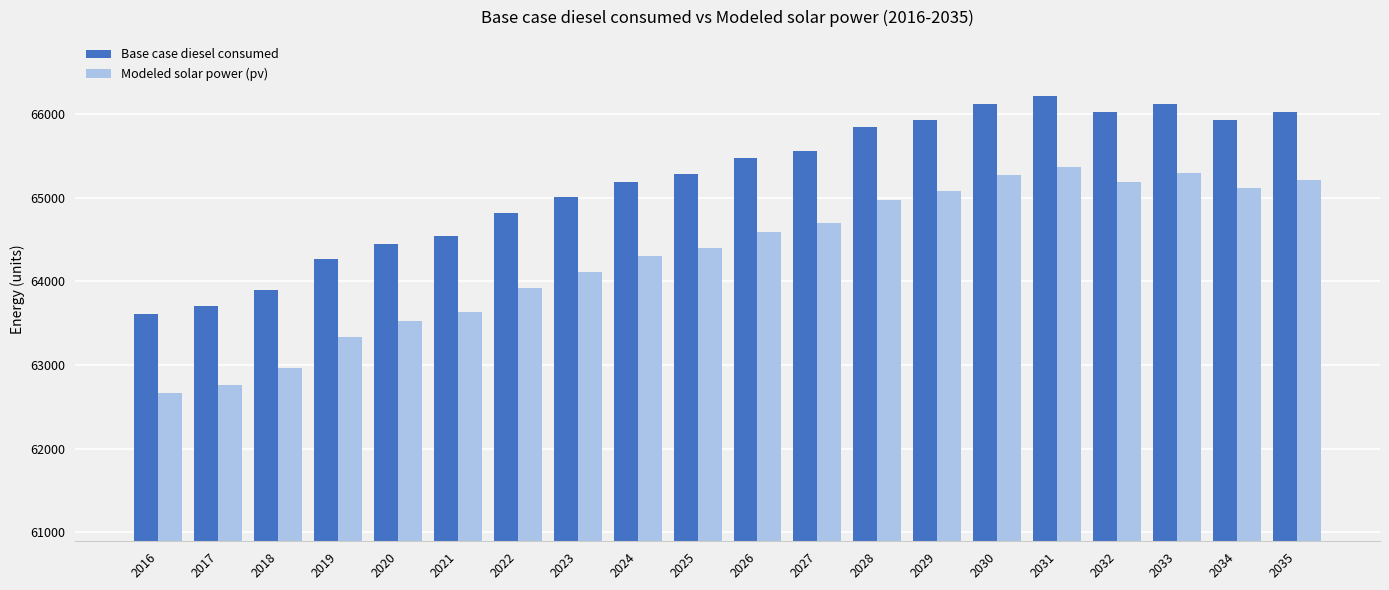

How many values in the Base case diesel consumed series are below 65469?

10